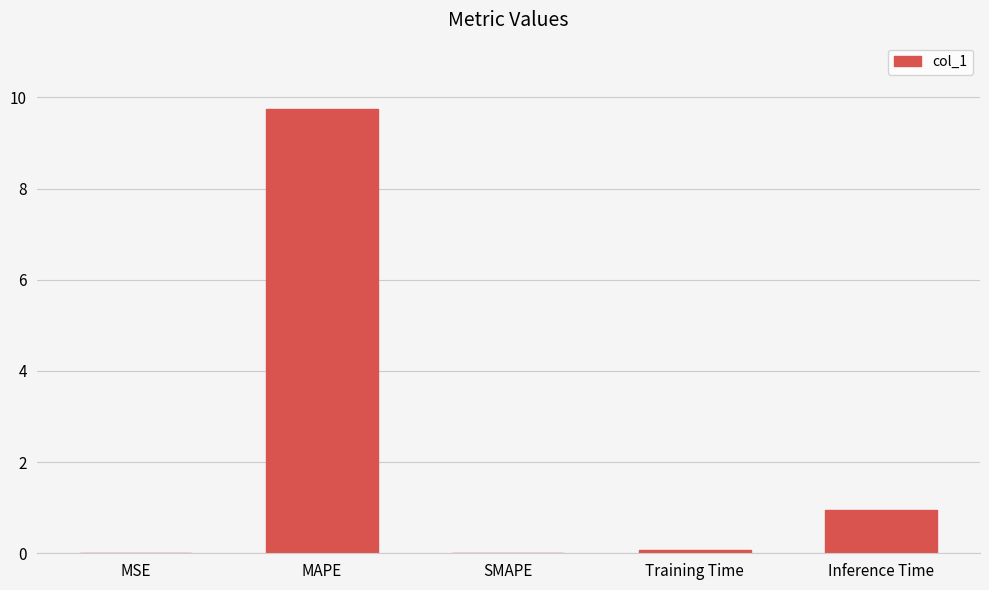

What is the sum of the values at SMAPE and Training Time?

0.1